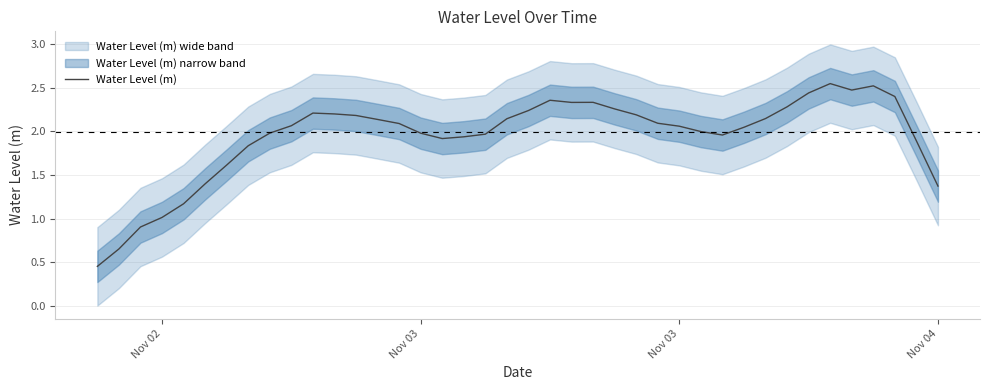

Is this an area chart (filled region under the line)?

No